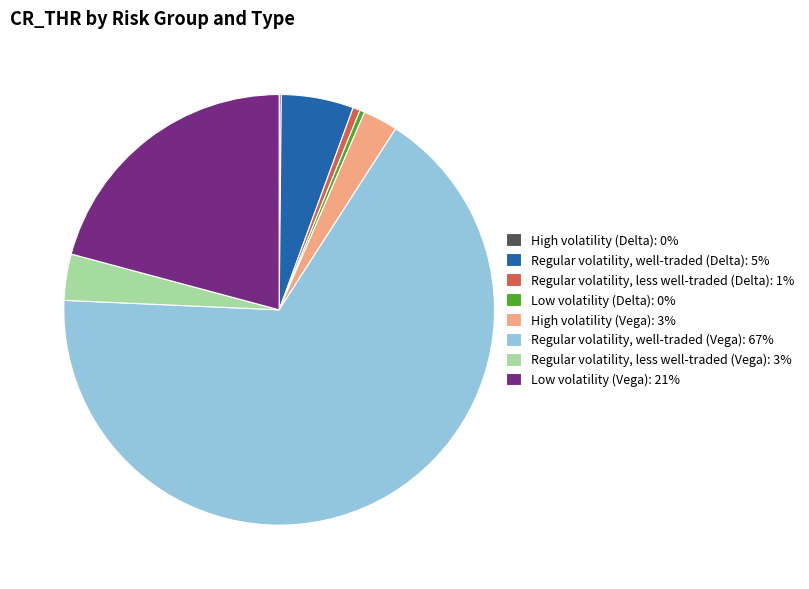

The Regular volatility, less well-traded (Delta) slice represents 11% of the pie. True or false?

False